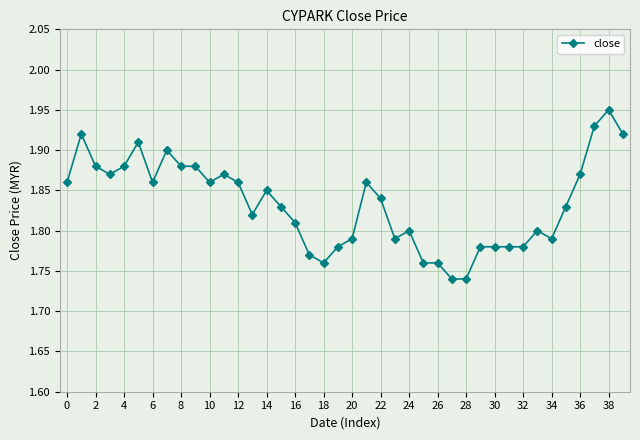

How many lines are shown in the chart?

1